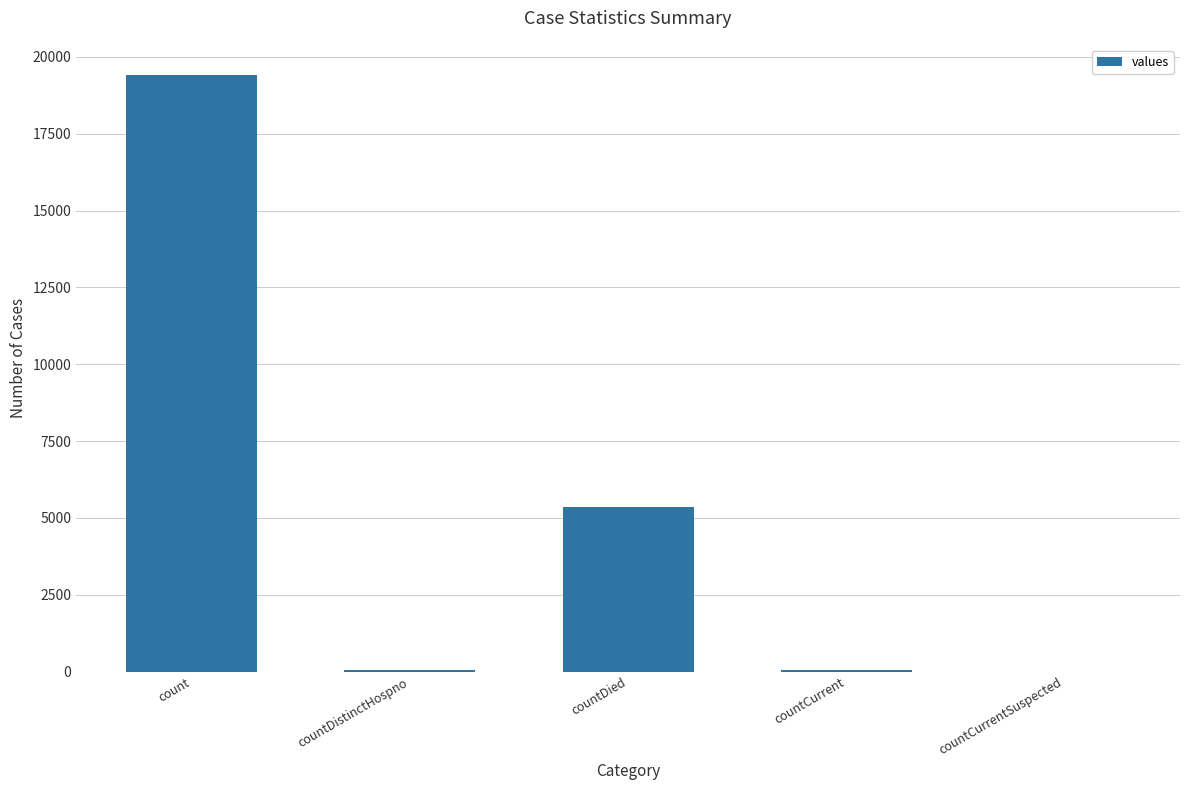

What is the change in value from count to countCurrentSuspected?

-19420